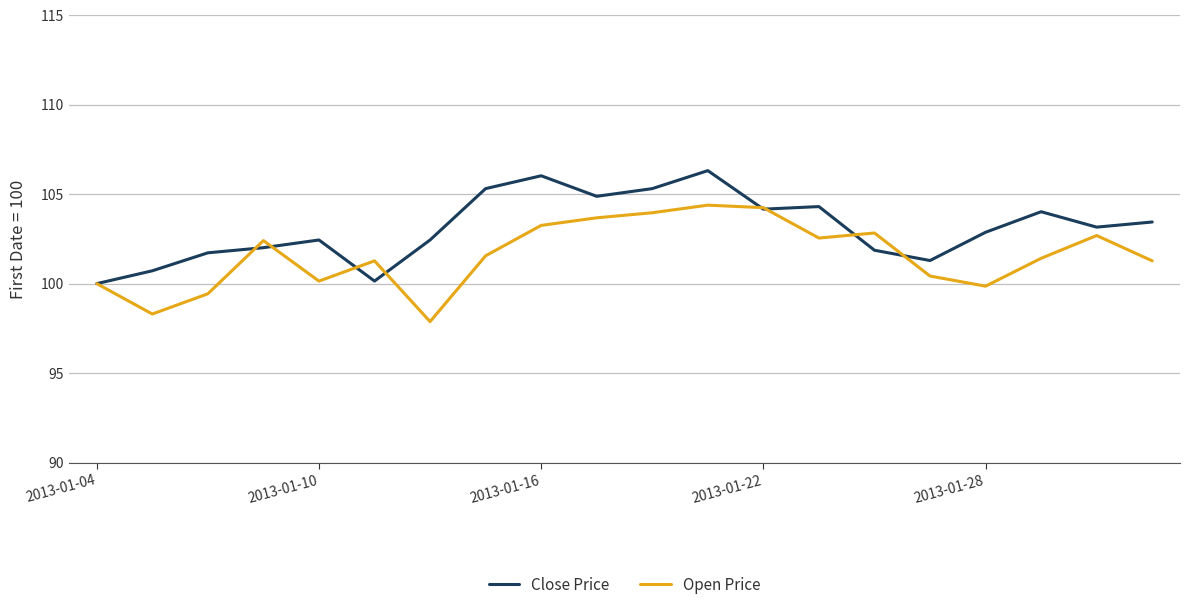

What is the maximum value for Close Price?

106.3